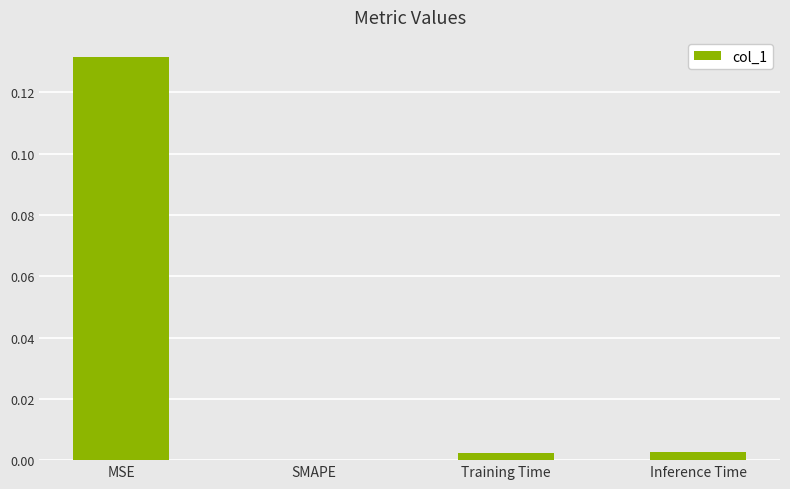

How many values are above zero?

3